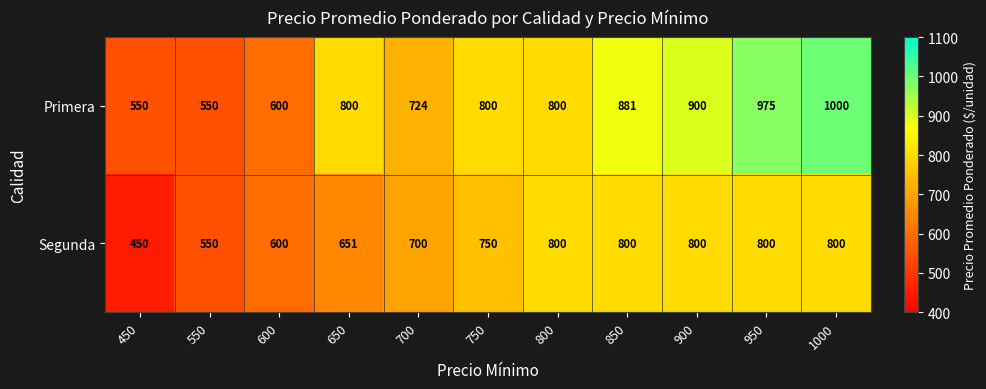

How many data points does each series have?

11